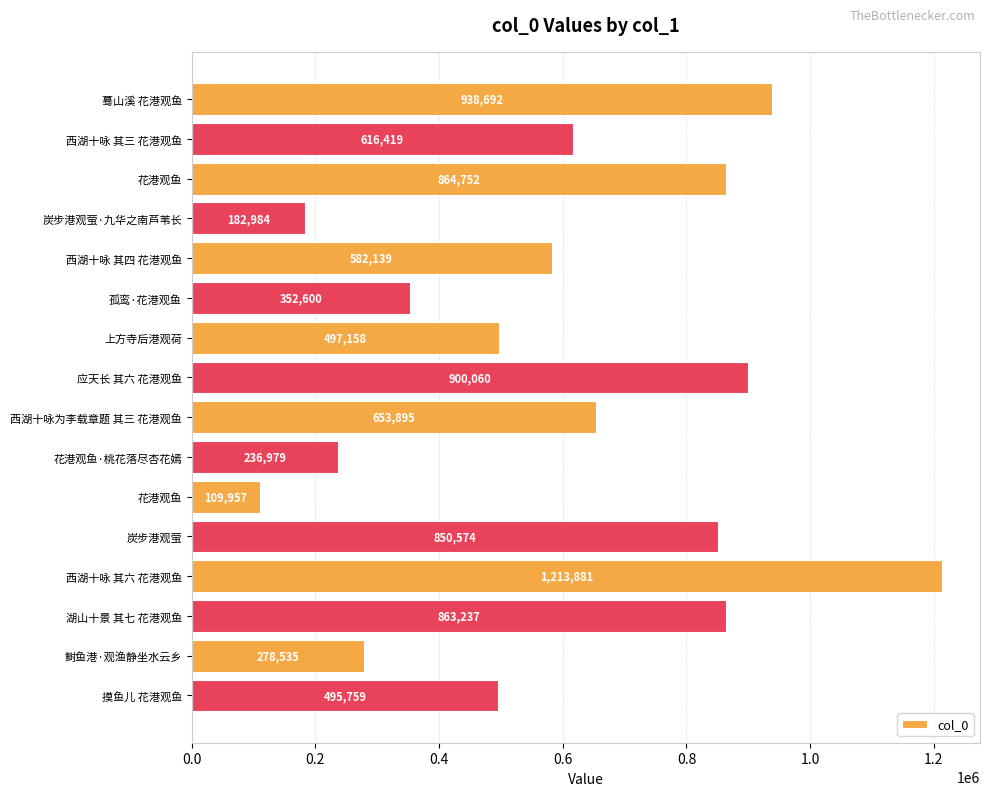

Does the chart contain any negative values?

No